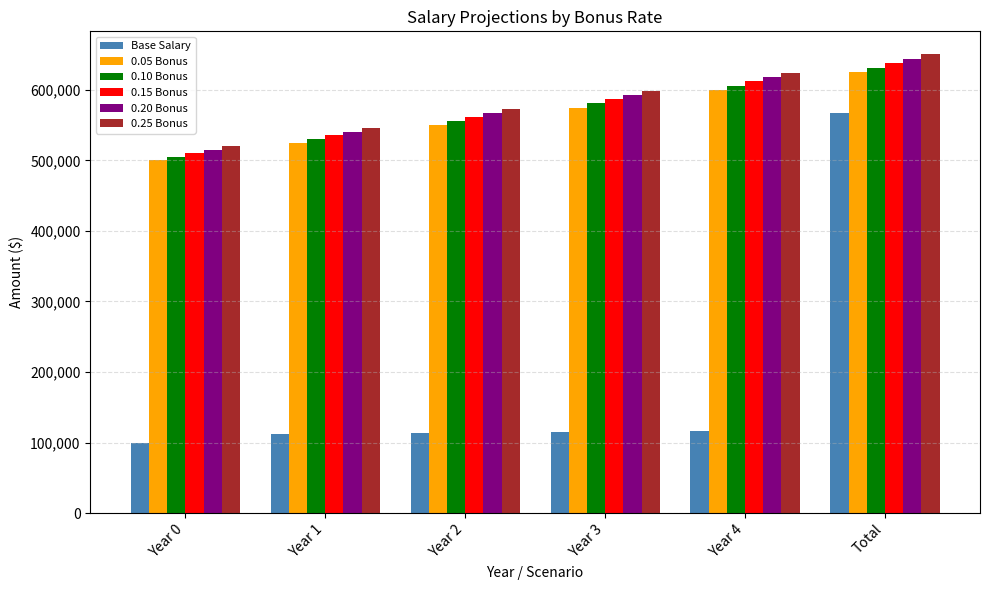

What is the difference between the highest and lowest values at Year 0?

420404.0